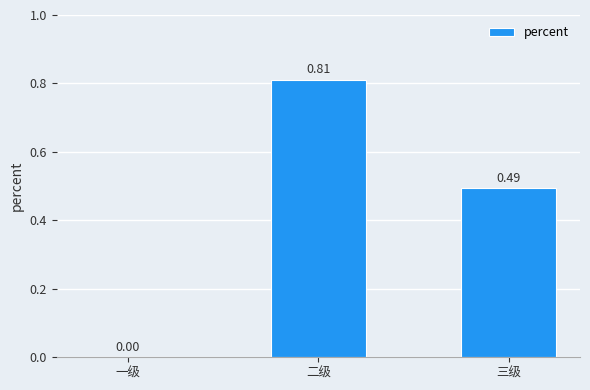

Between 二级 and 一级, which is larger?

二级